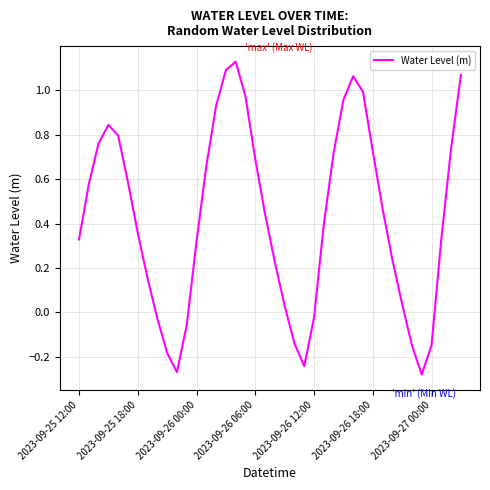

What is the difference between the maximum and minimum values?

1.4